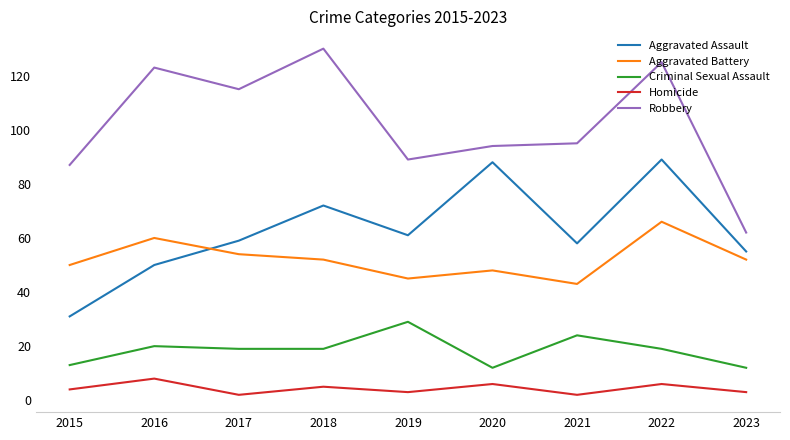

What value does the Aggravated Assault series have at 2015?

31